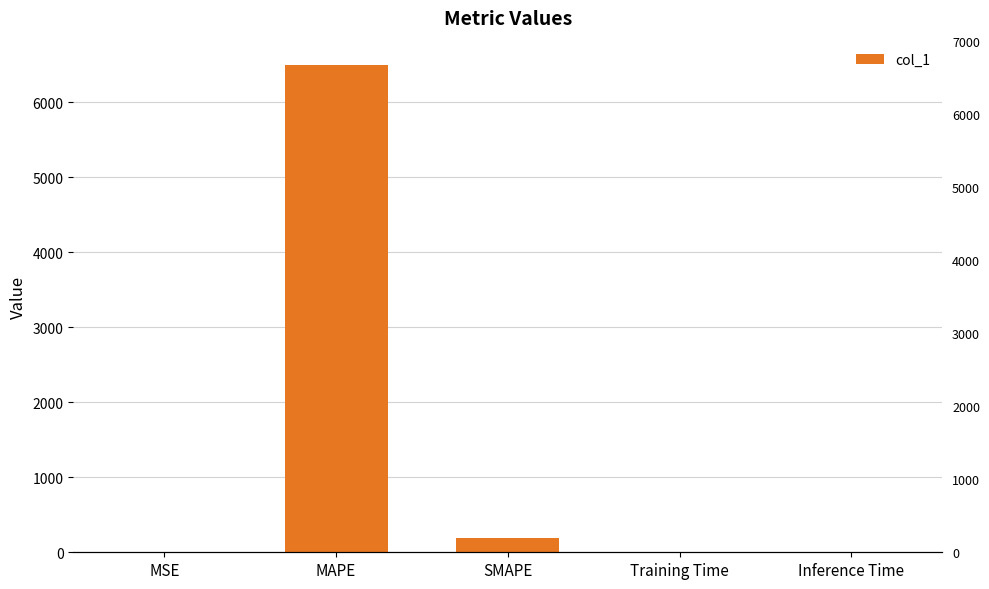

Reading left to right, extract all data points from this chart.

MSE=0.0	MAPE=6493.1	SMAPE=194.0	Training Time=0.0	Inference Time=0.0